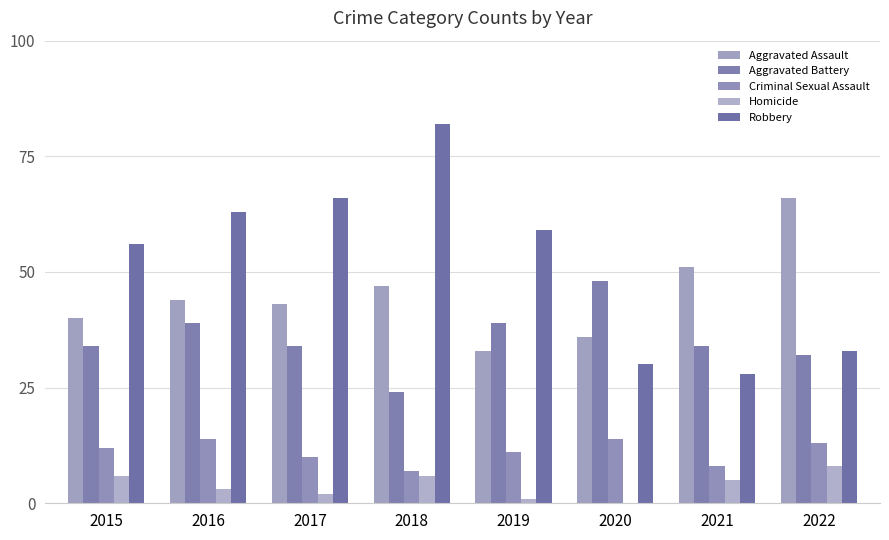

The Aggravated Assault series shows 47 at 2018. True or false?

True